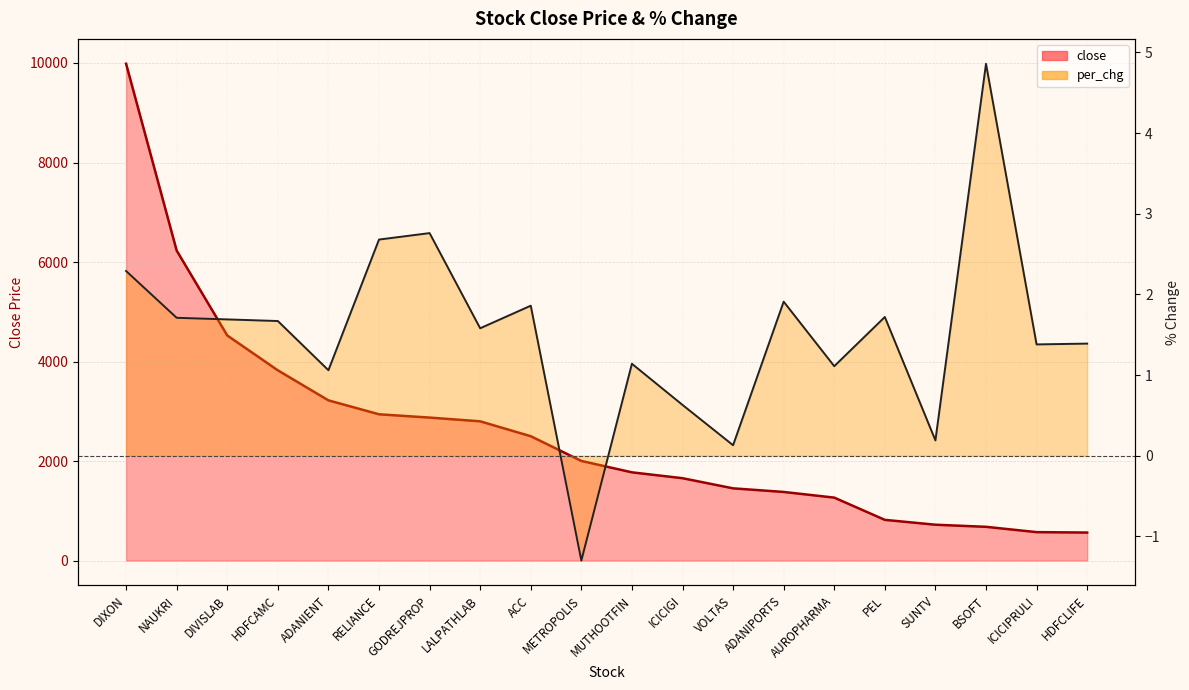

Reading right to left, transcribe all the data shown in this chart.

close: 563.0	571.4	678.1	720.4	818.0	1265.2	1378.8	1451.5	1655.2	1773.2	2002.2	2499.1	2798.3	2873.6	2939.9	3219.6	3823.2	4524.1	6229.8	9985.1
per_chg: 1.4	1.4	4.9	0.2	1.7	1.1	1.9	0.1	0.6	1.1	-1.3	1.9	1.6	2.8	2.7	1.1	1.7	1.7	1.7	2.3